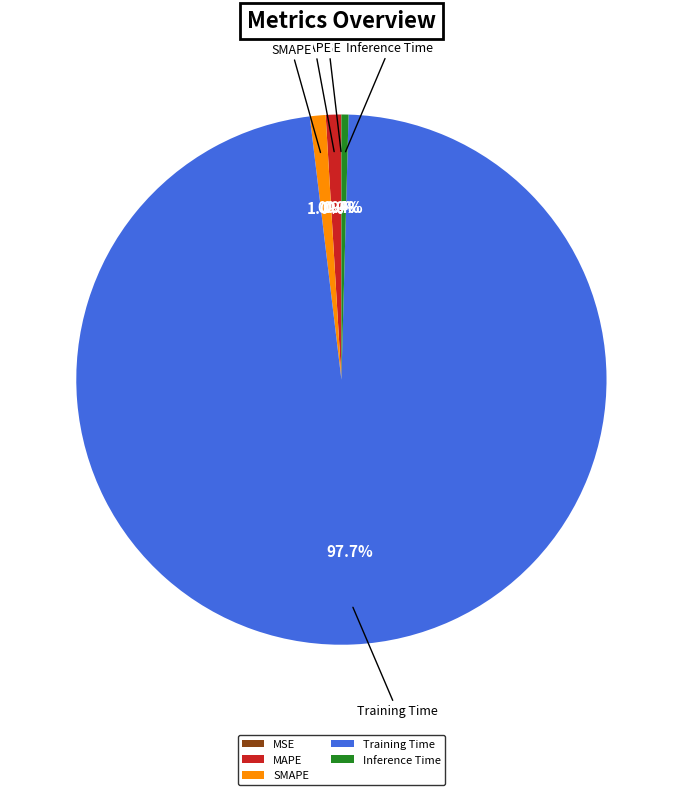

Combined, do Inference Time and MAPE account for over 50%?

No